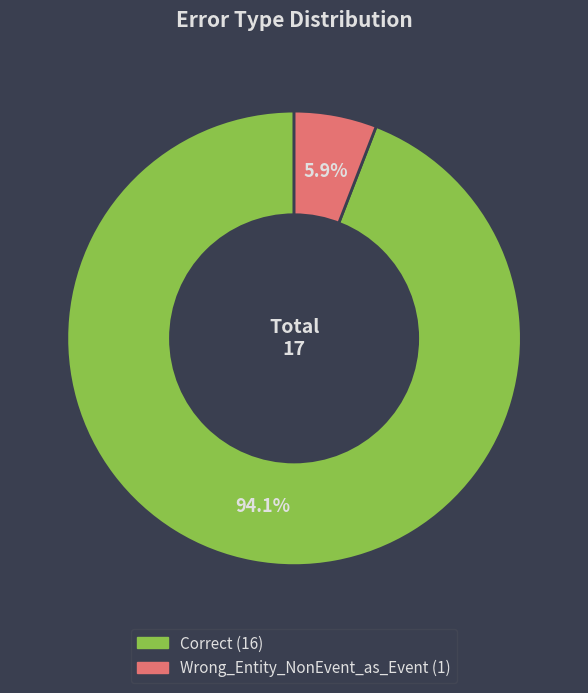

How many slices are in this pie chart?

2